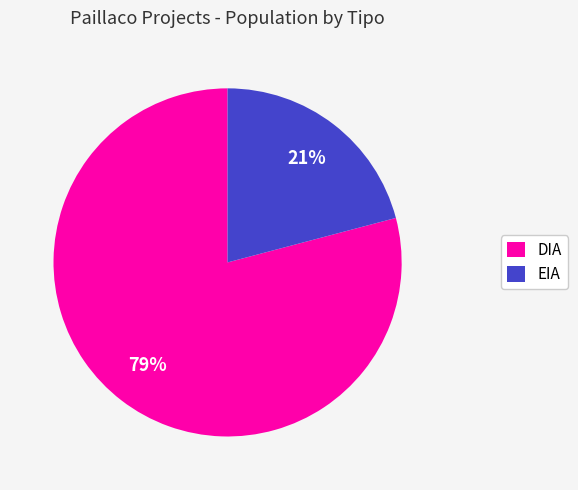

Count the number of slices in the pie.

2